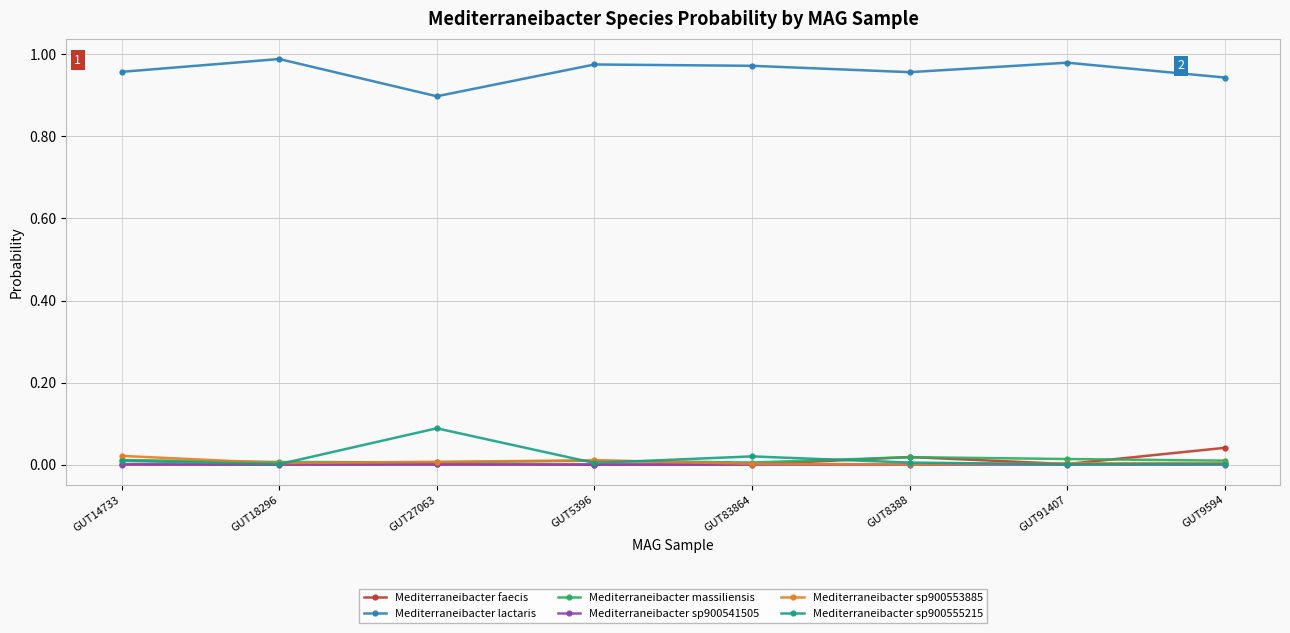

What is the label of the 2nd point from the left?

GUT18296